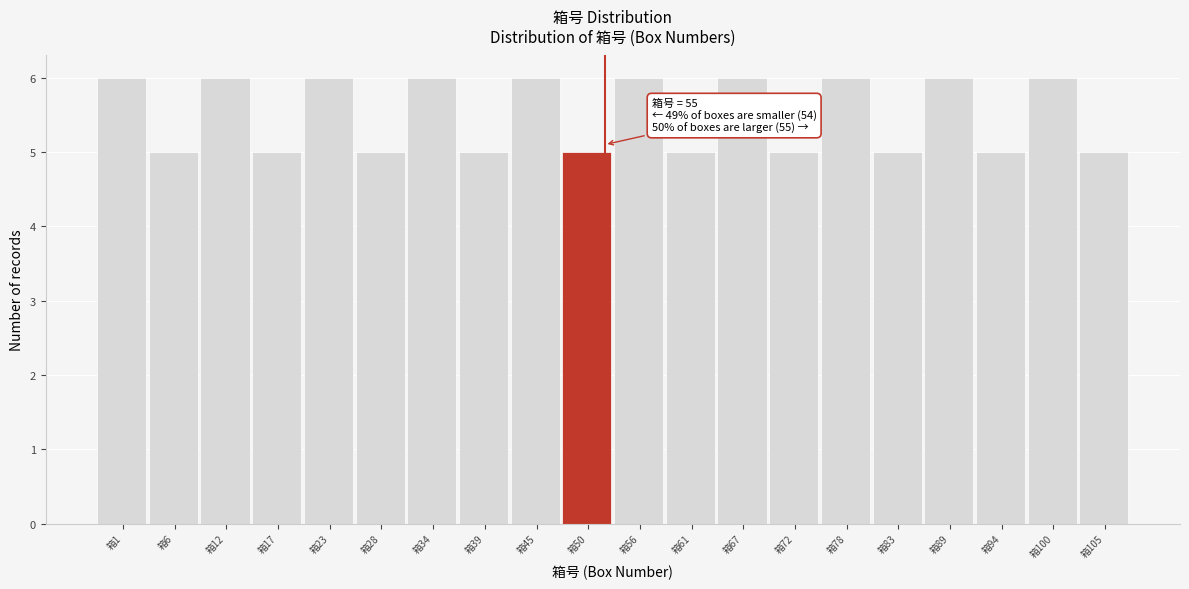

Reading right to left, extract all data points from this chart.

箱105=5	箱100=6	箱94=5	箱89=6	箱83=5	箱78=6	箱72=5	箱67=6	箱61=5	箱56=6	箱50=5	箱45=6	箱39=5	箱34=6	箱28=5	箱23=6	箱17=5	箱12=6	箱6=5	箱1=6